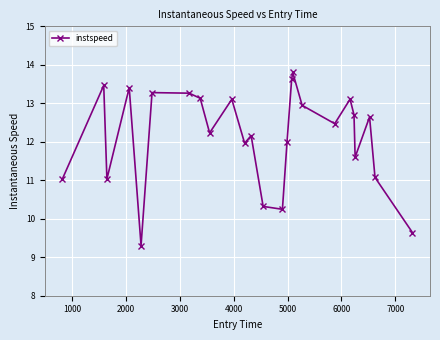

What is the sum of all values?

303.5